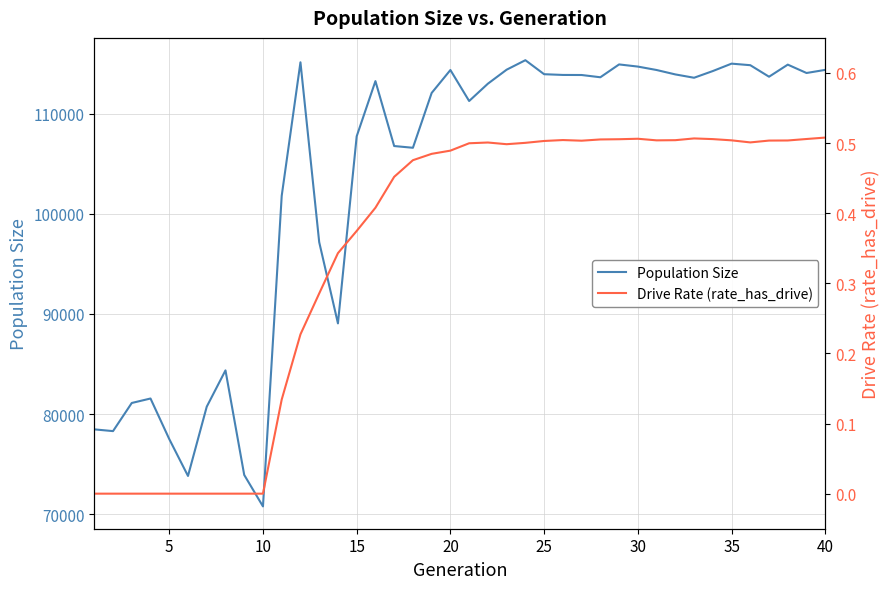

What is the minimum value for Population Size?

70777